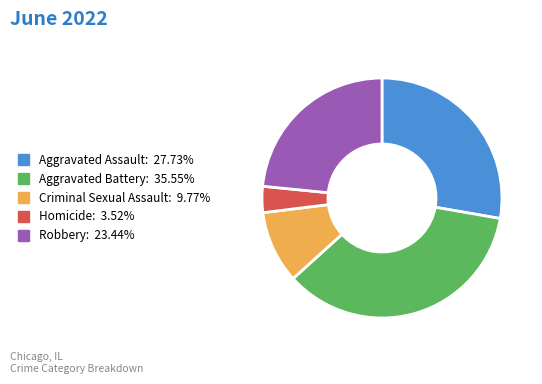

Rank the categories by value from lowest to highest.

Homicide, Criminal Sexual Assault, Robbery, Aggravated Assault, Aggravated Battery